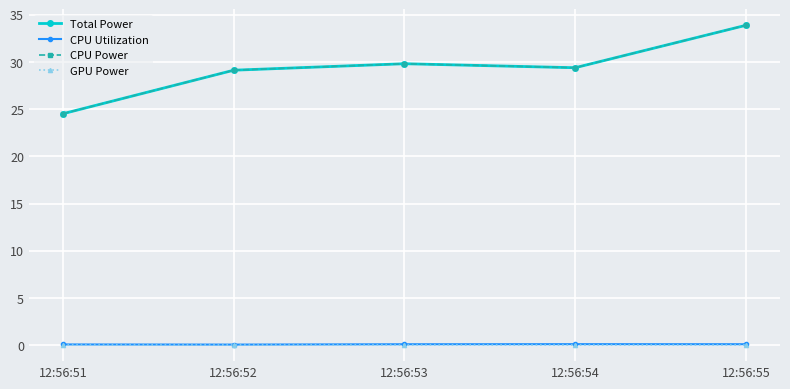

True or false: GPU Power and Total Power intersect in this chart.

False